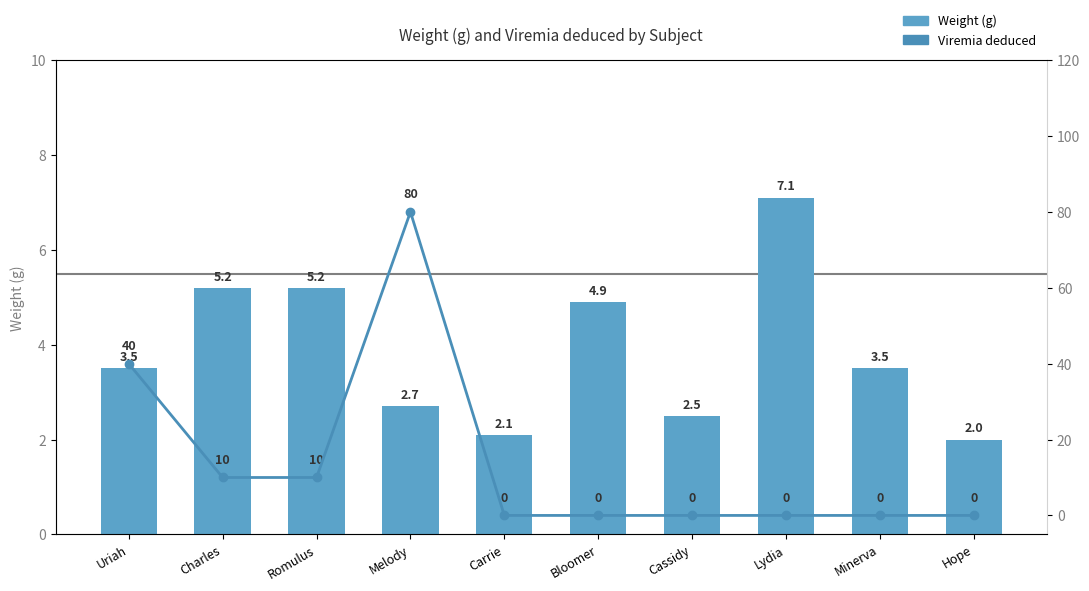

Which series changed the most between Cassidy and Lydia?

Weight (g)